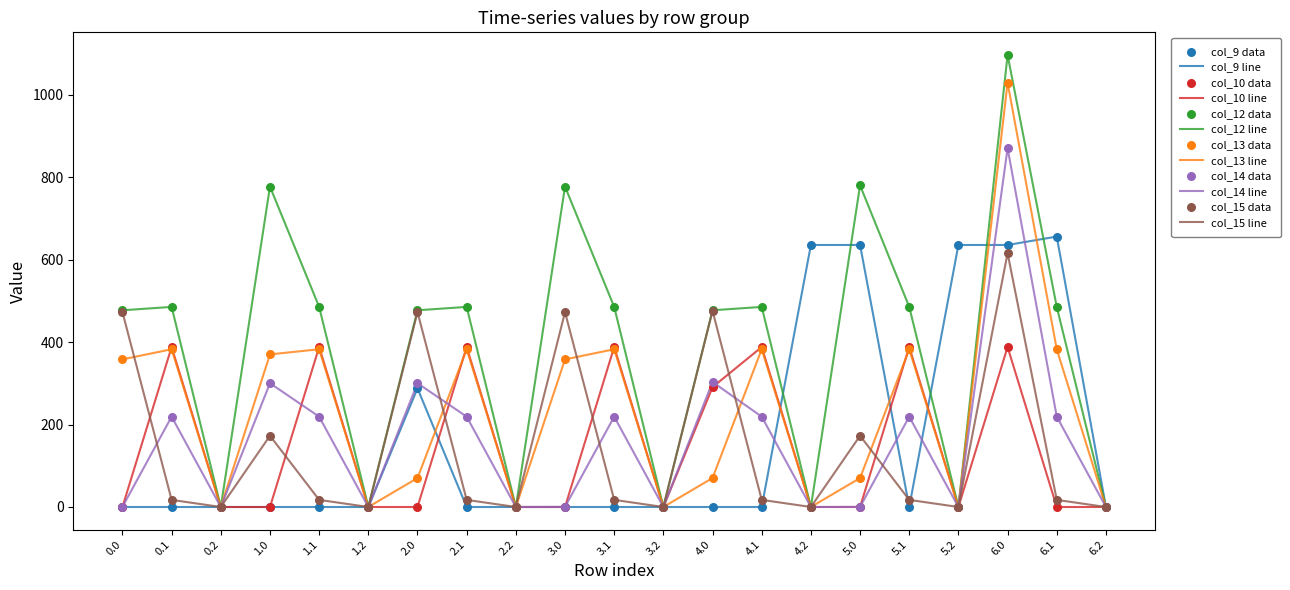

Which series has the widest spread of values?

col_12 line